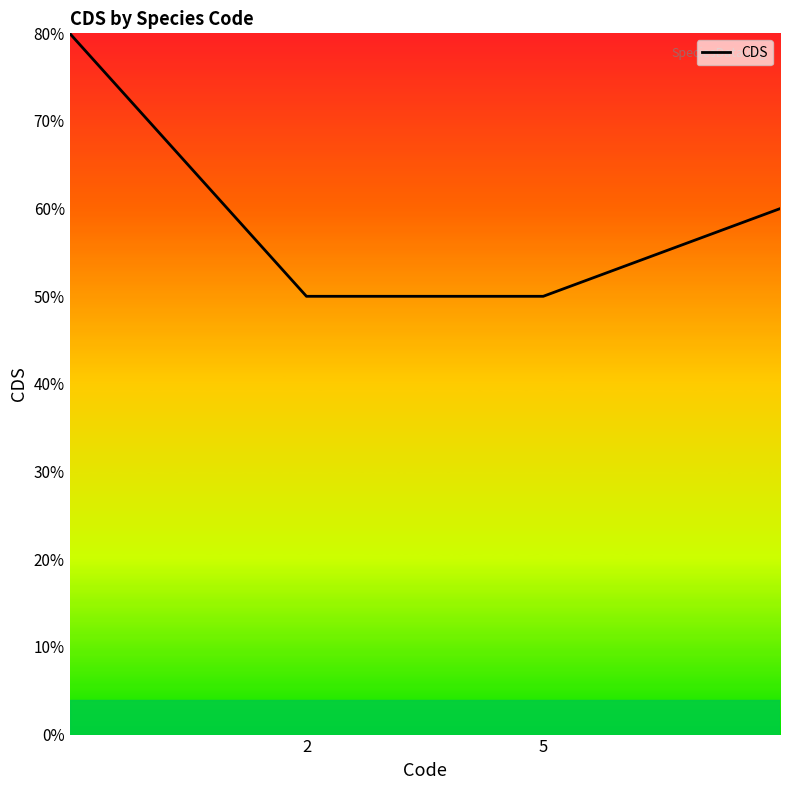

Does the chart have visible grid lines?

No